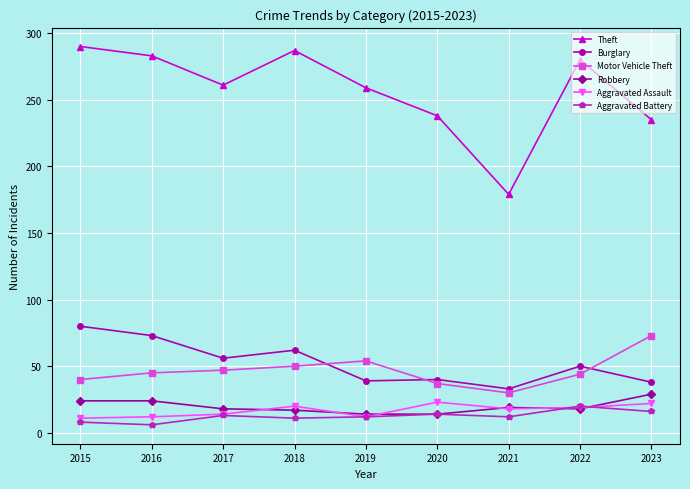

Is it true that Motor Vehicle Theft equals 50 at 2018?

True